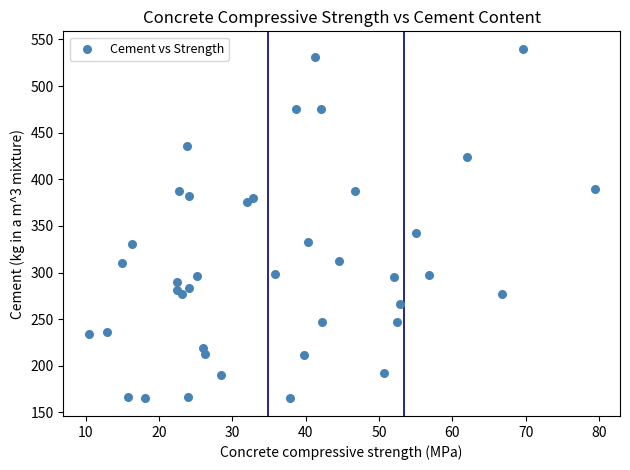

What Y value in the scatter plot is closest to 352?

342.0